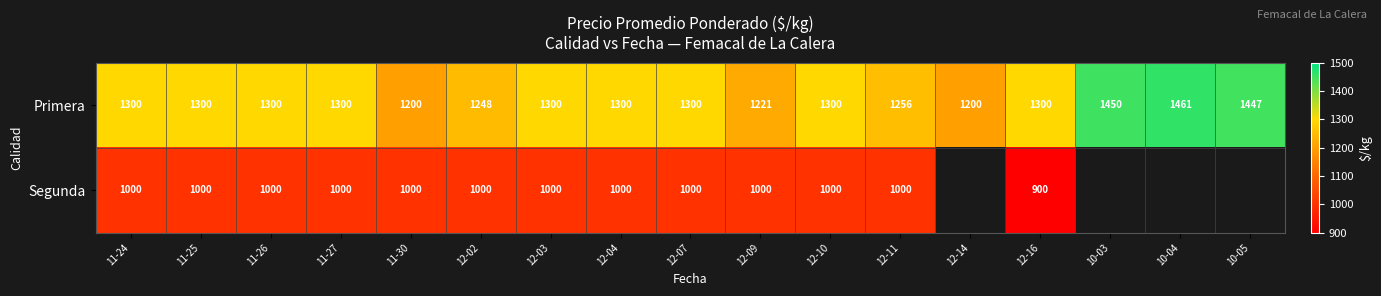

The value of Segunda at 11-25 is 1555. True or false?

False